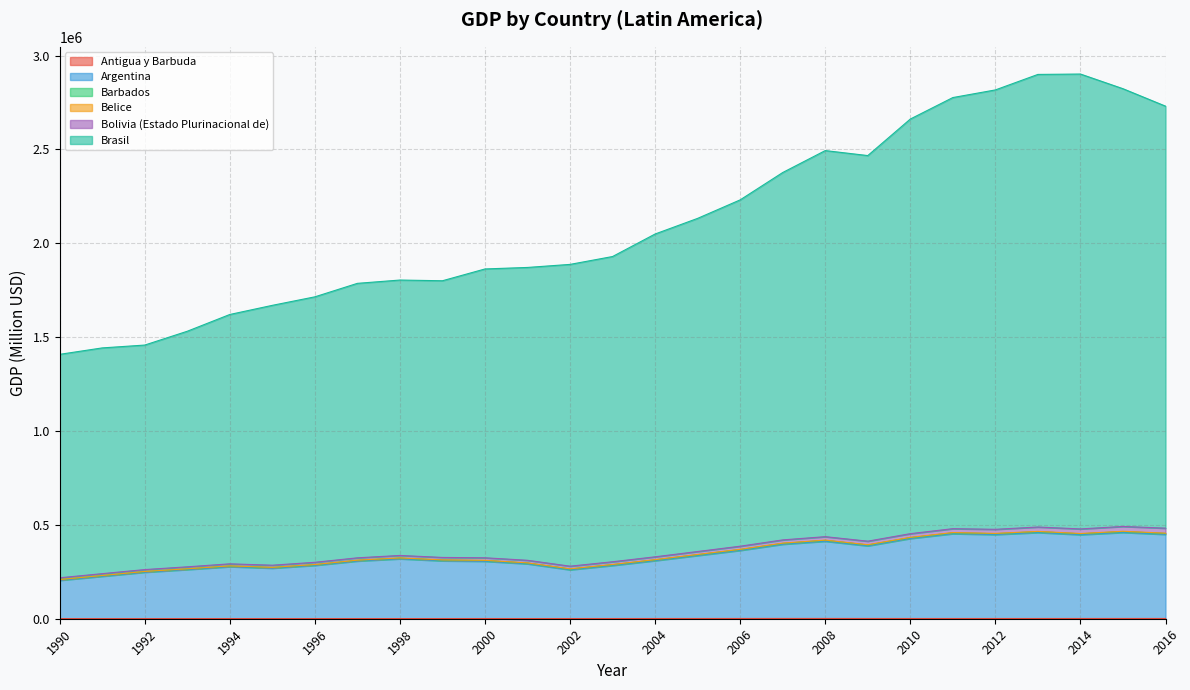

The value of Antigua y Barbuda at 1999 is 938.1. True or false?

True